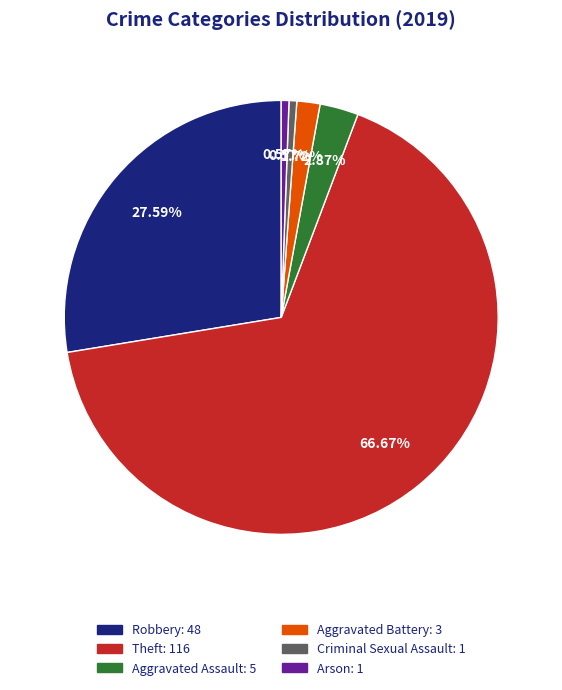

What portion of the pie excludes Aggravated Assault?

97.1%